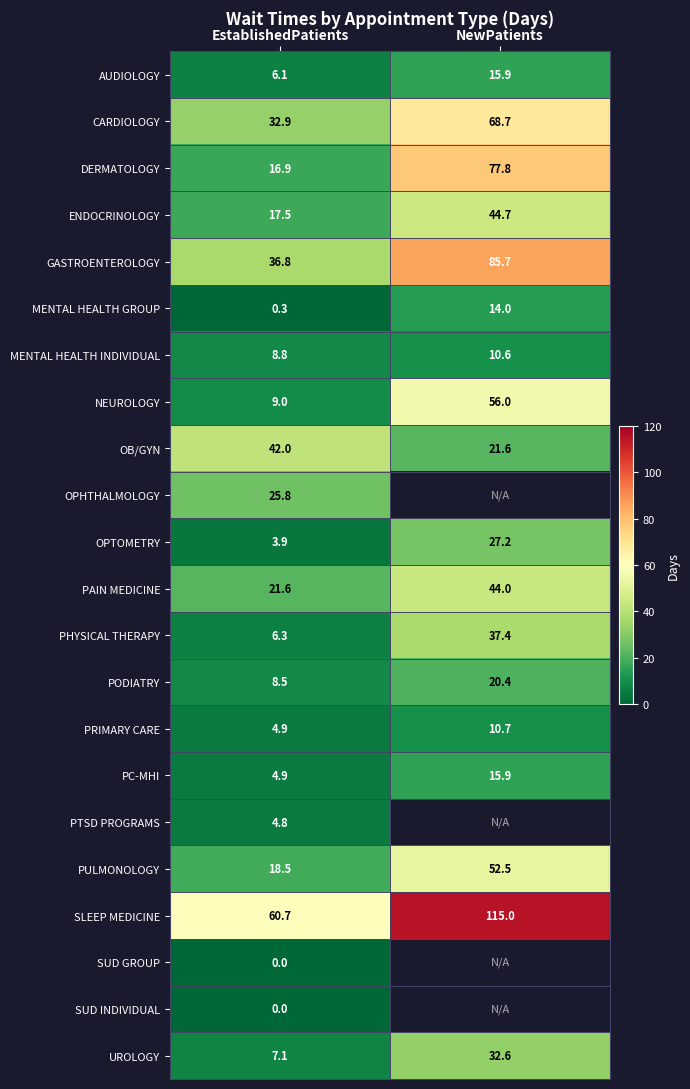

How many data points does each series have?

2